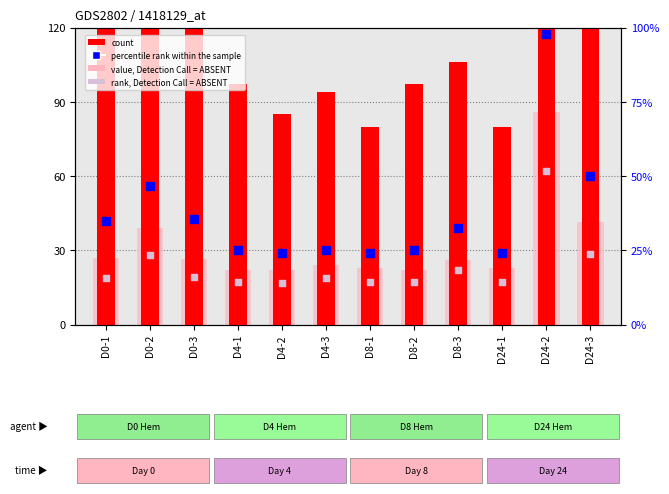

Is the value of count at D0-2 greater than the value of rank, Detection Call = ABSENT at D8-3?

Yes